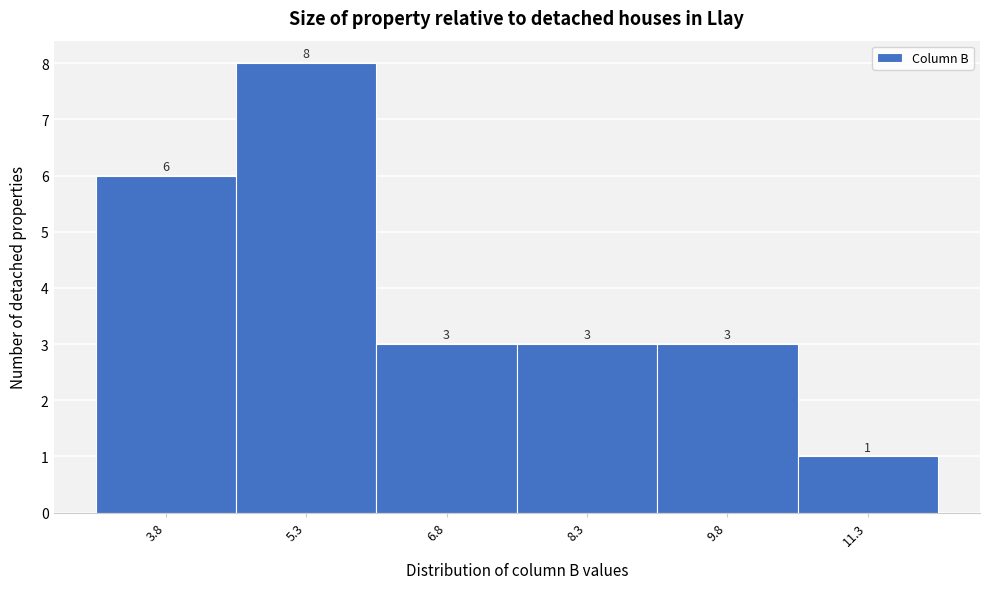

Over which range of the x-axis is the bar tallest?

4.55 to 6.05